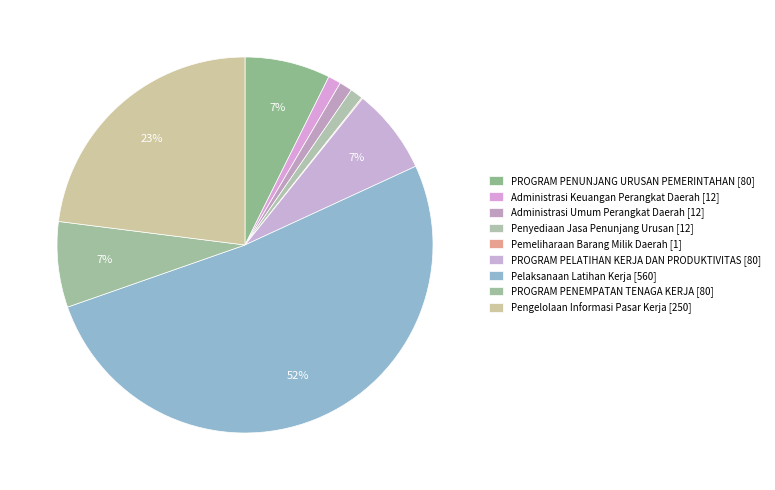

To the nearest percent, what is the difference between the largest and smallest slice percentages?

51%